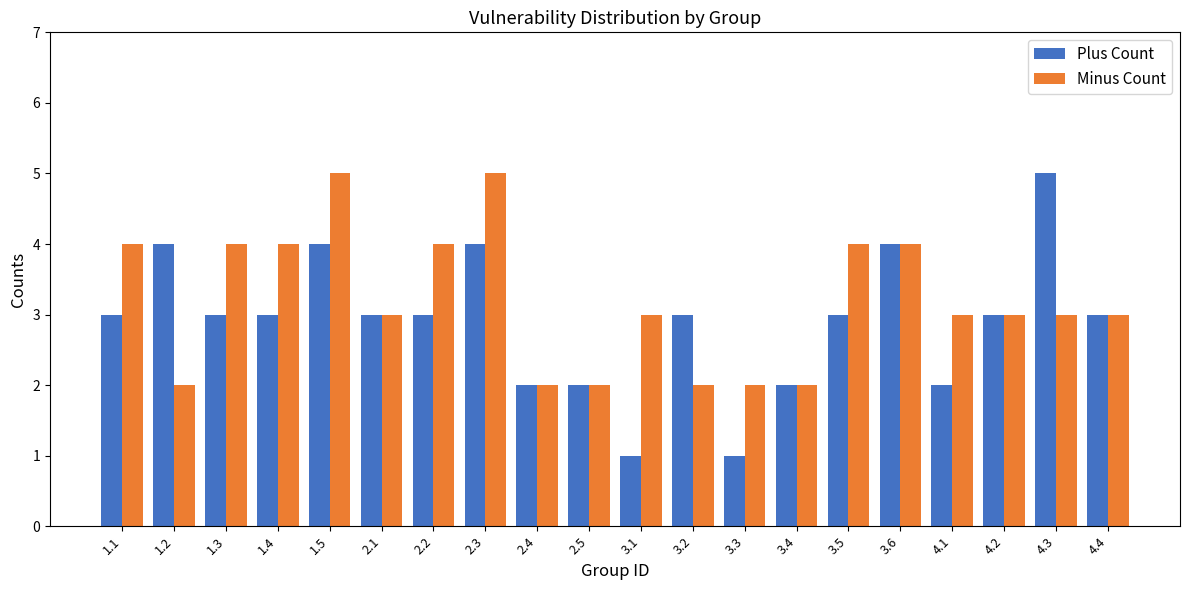

What is the minimum value shown in the chart?

1